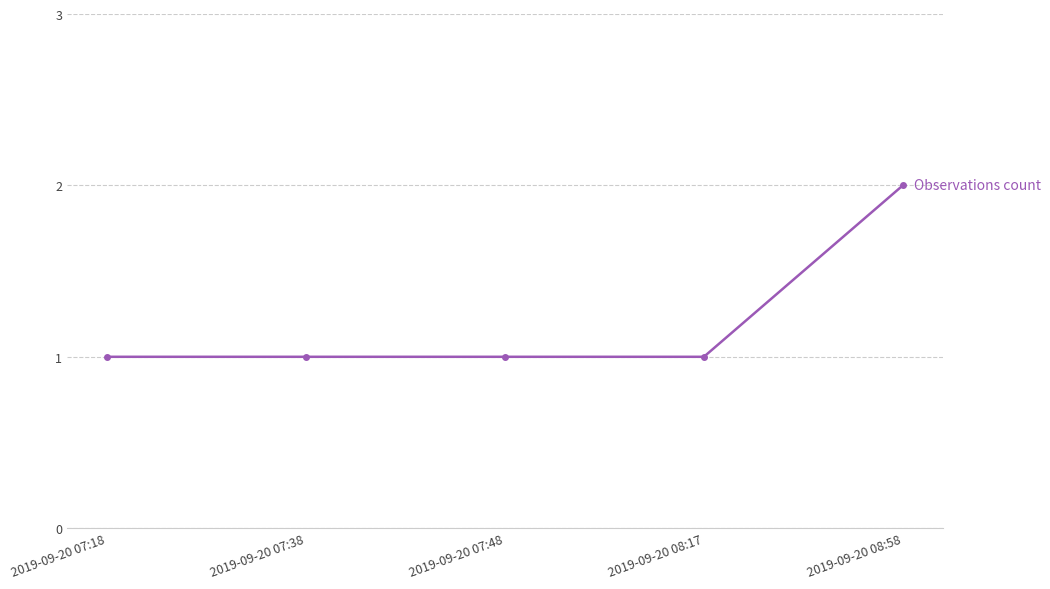

What is the average value?

1